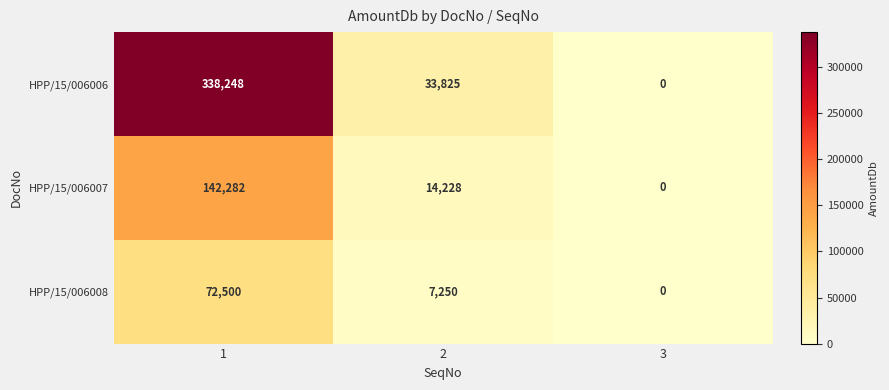

Which series has the largest total across all categories?

HPP/15/006006